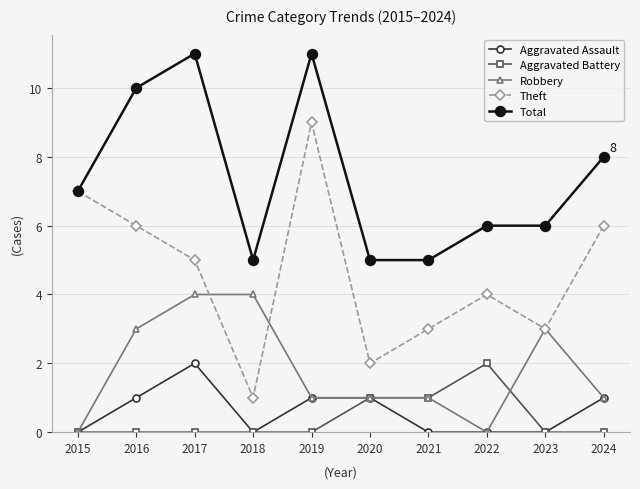

What is the difference between the Theft values at 2021 and 2024?

3